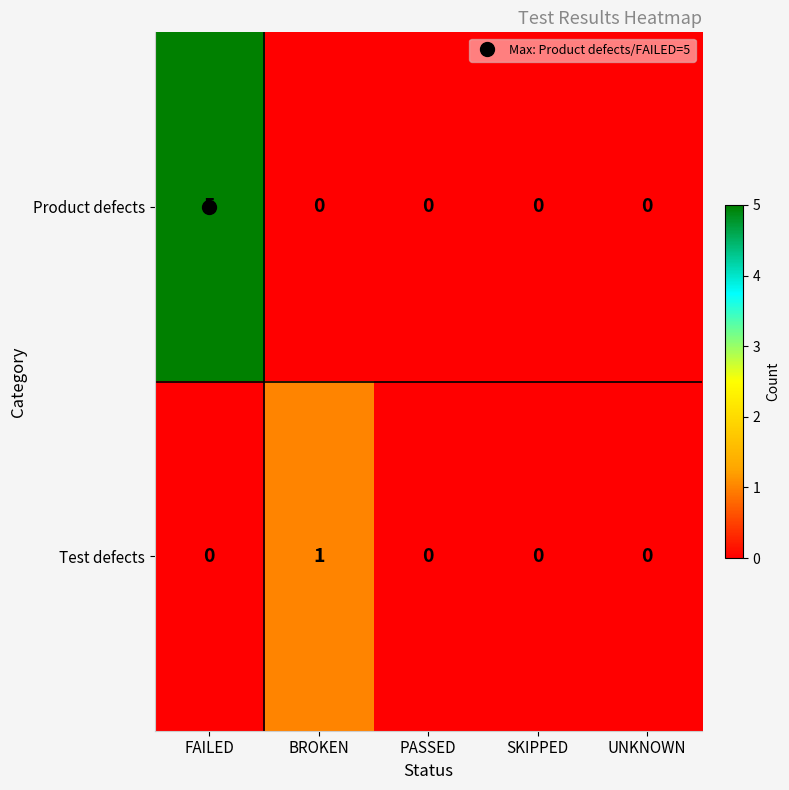

Is it true that Product defects equals 8 at FAILED?

False